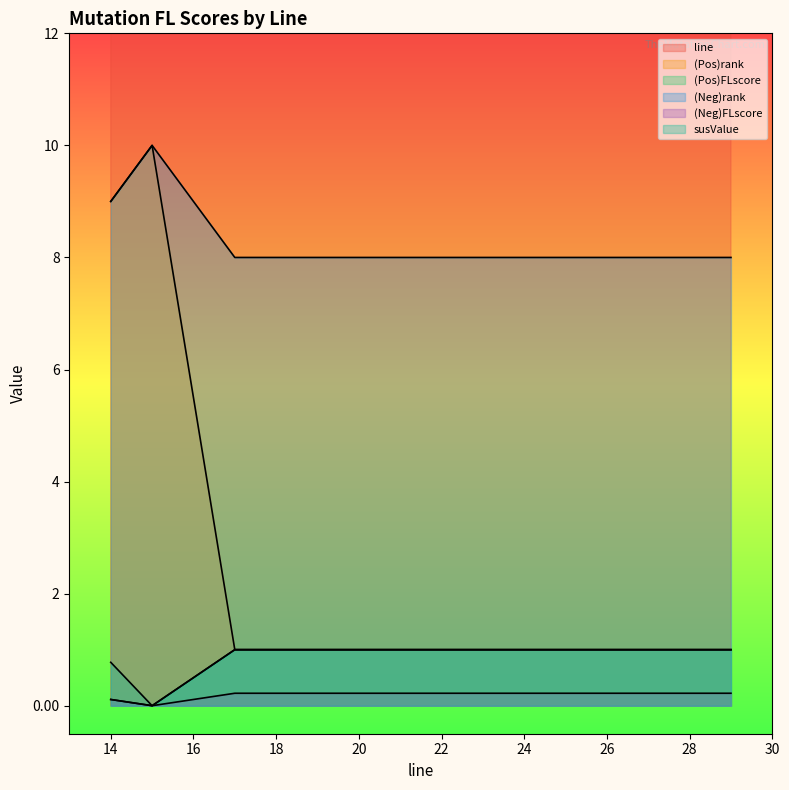

Which series changed the most between 22 and 26?

line